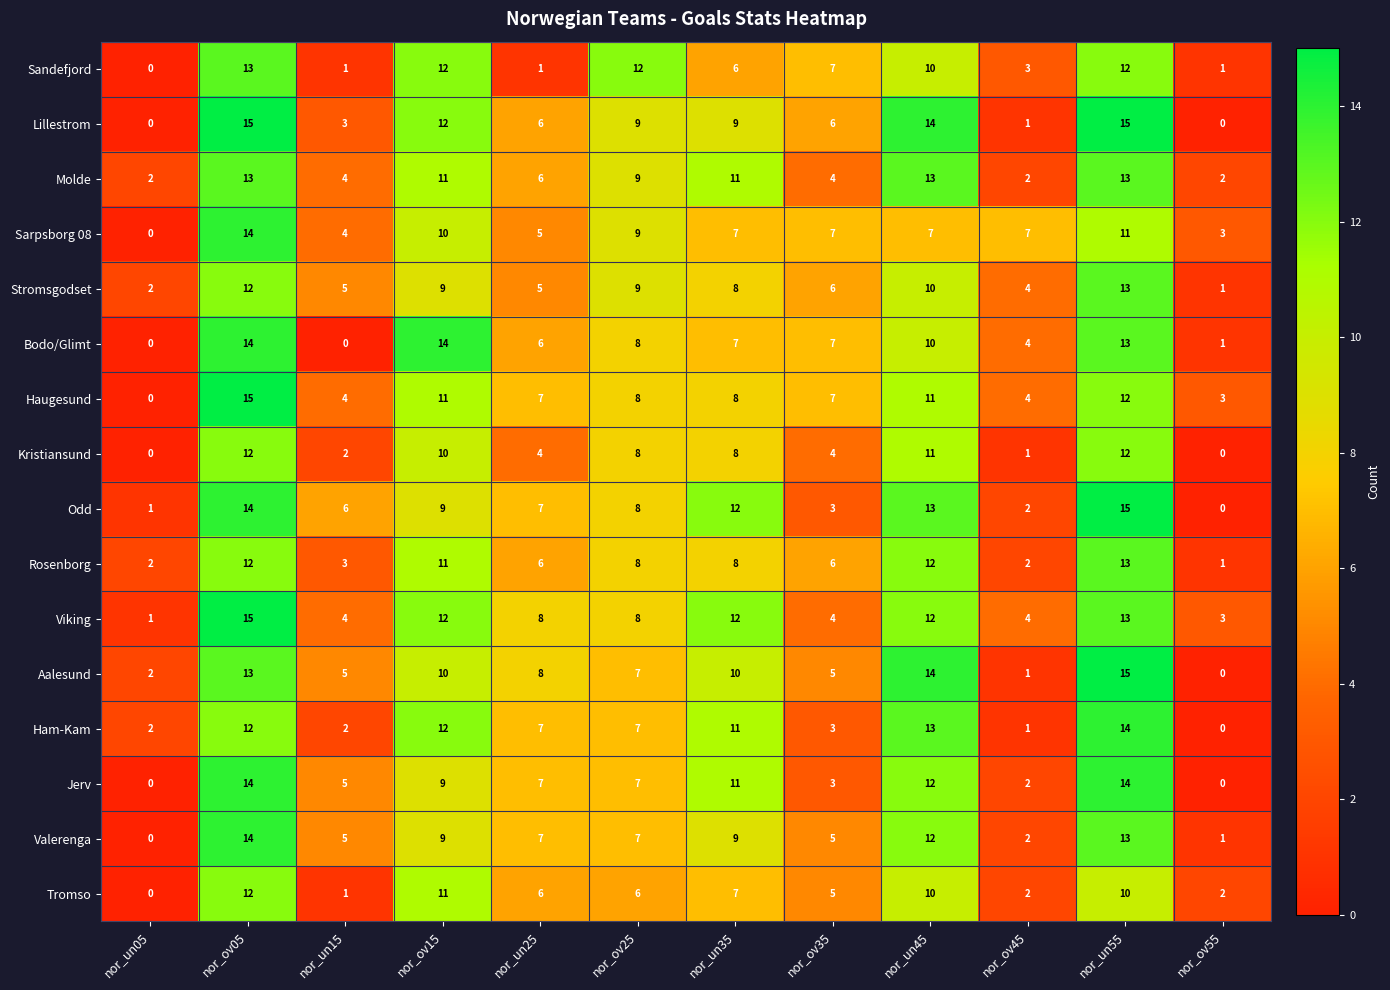

What is the difference between the maximum and minimum values in the Jerv series?

14